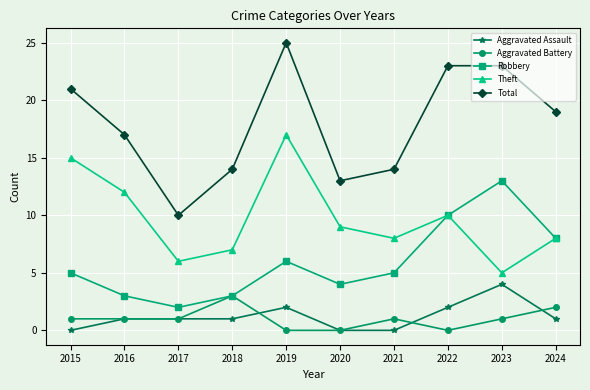

What is the difference between the maximum and minimum values in the Aggravated Battery series?

3